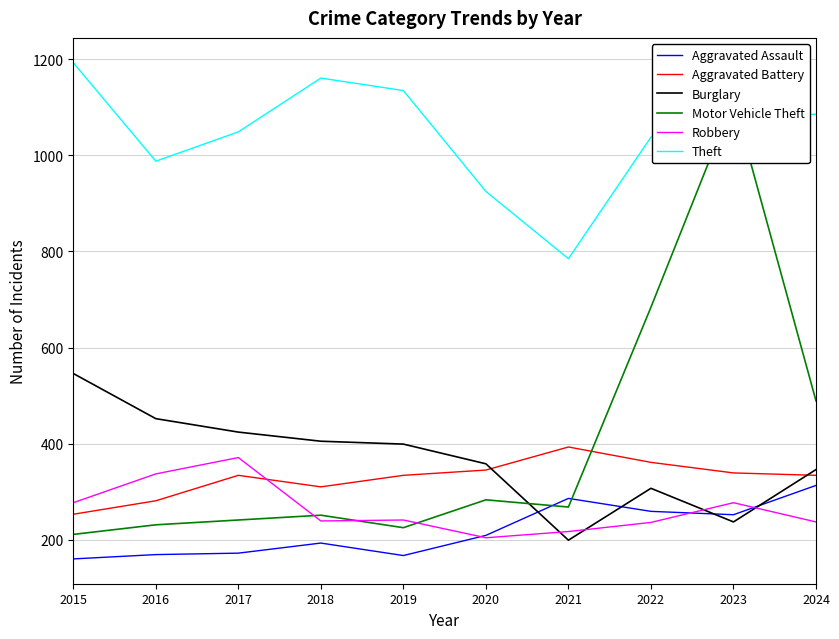

True or false: Motor Vehicle Theft has more than 1 interior local peaks.

True